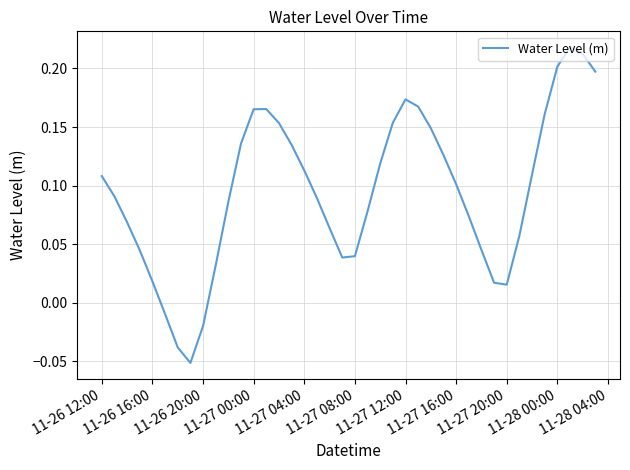

What is the difference between the maximum and minimum values?

0.3